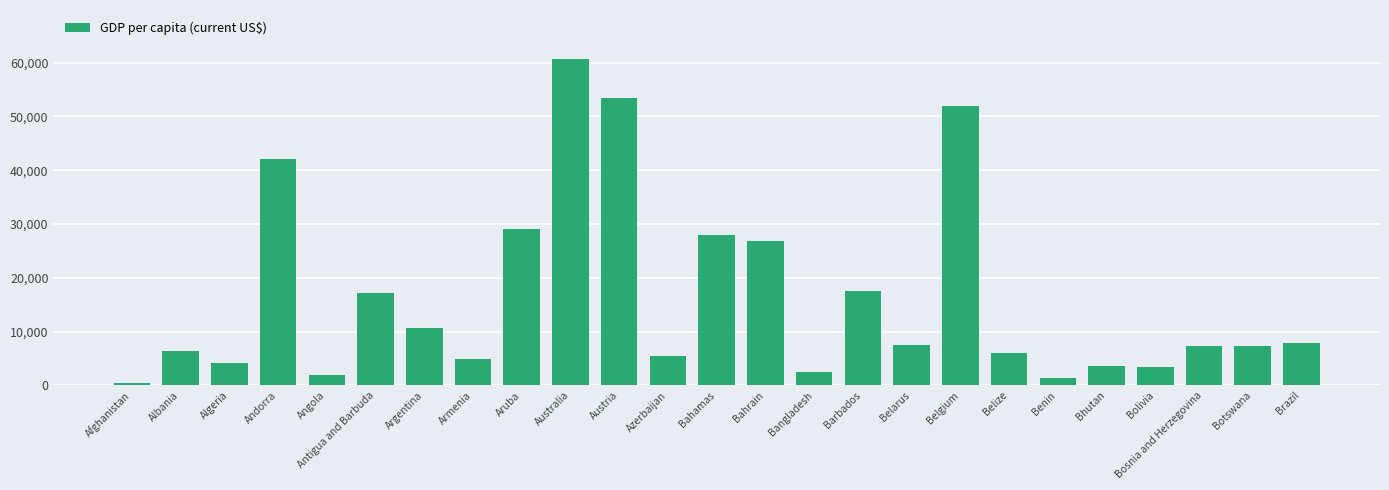

At which label is the value closest to 30526?

Aruba